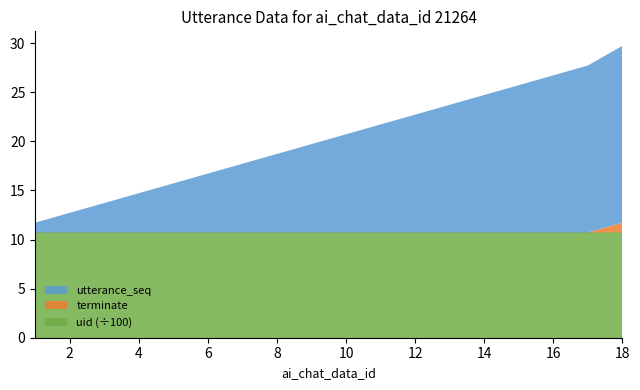

Reading left to right, transcribe all the data shown in this chart.

utterance_seq: 1=1	2=2	3=3	4=4	5=5	6=6	7=7	8=8	9=9	10=10	11=11	12=12	13=13	14=14	15=15	16=16	17=17	18=18
terminate: 1=0	2=0	3=0	4=0	5=0	6=0	7=0	8=0	9=0	10=0	11=0	12=0	13=0	14=0	15=0	16=0	17=0	18=1
uid: 1=1072	2=1072	3=1072	4=1072	5=1072	6=1072	7=1072	8=1072	9=1072	10=1072	11=1072	12=1072	13=1072	14=1072	15=1072	16=1072	17=1072	18=1072